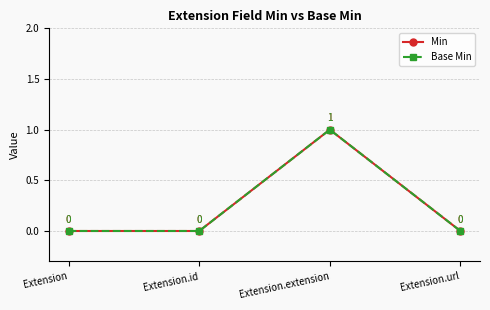

Reading left to right, what are all the values shown in this chart?

Min: 0	0	1	0
Base Min: 0	0	1	0